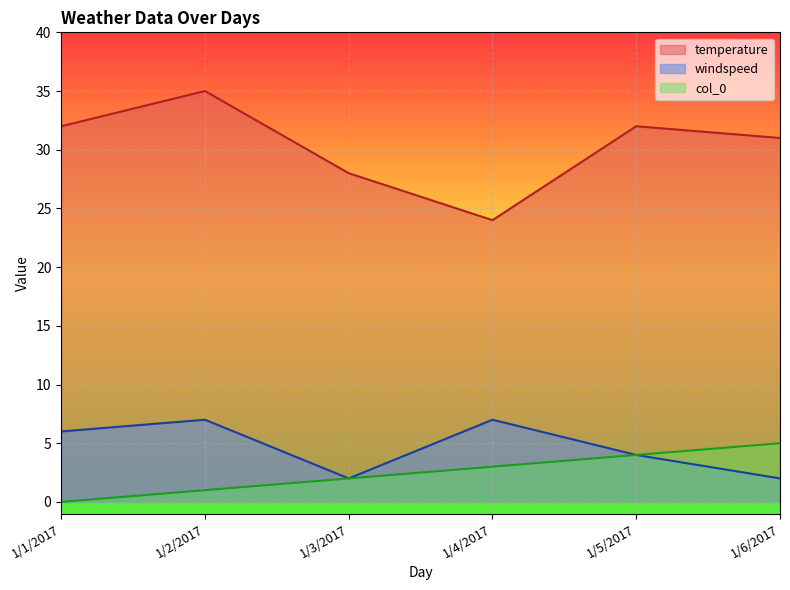

True or false: windspeed and temperature intersect in this chart.

False